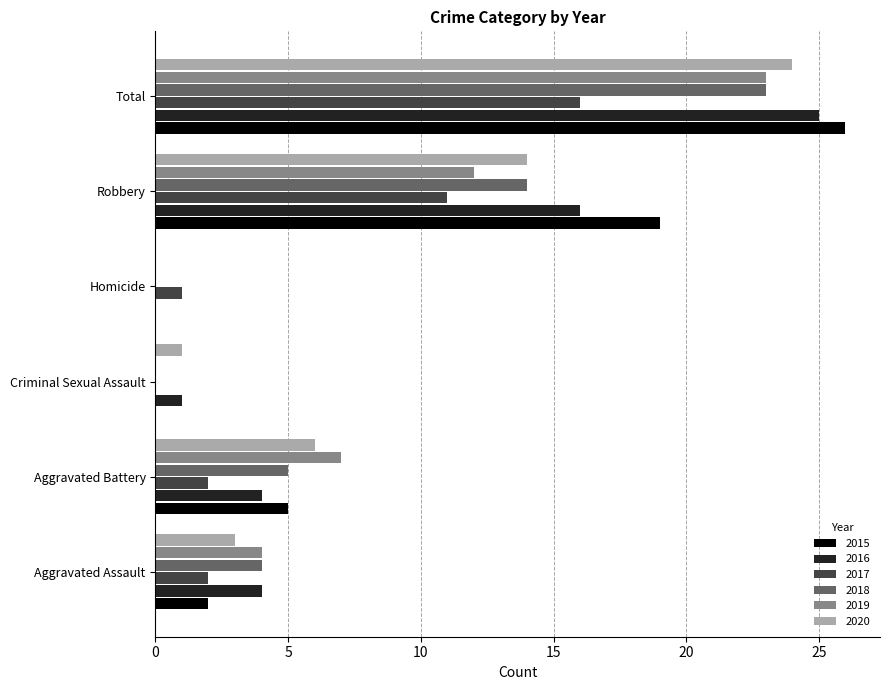

Count the number of categories in the chart.

6